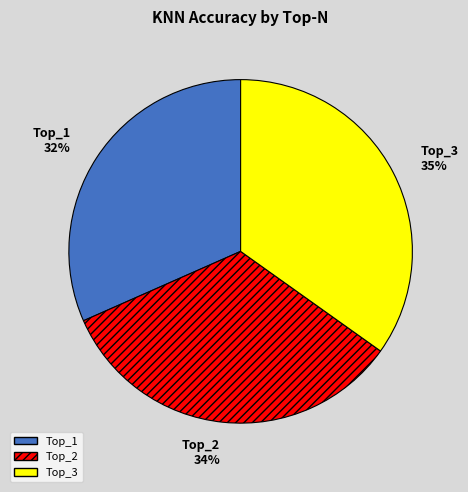

Does Top_1 represent more than half of the total?

No